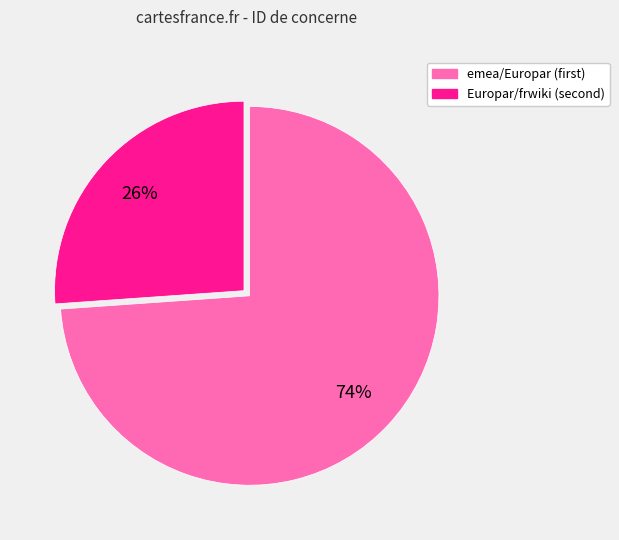

To the nearest percent, what is the average slice percentage?

50%